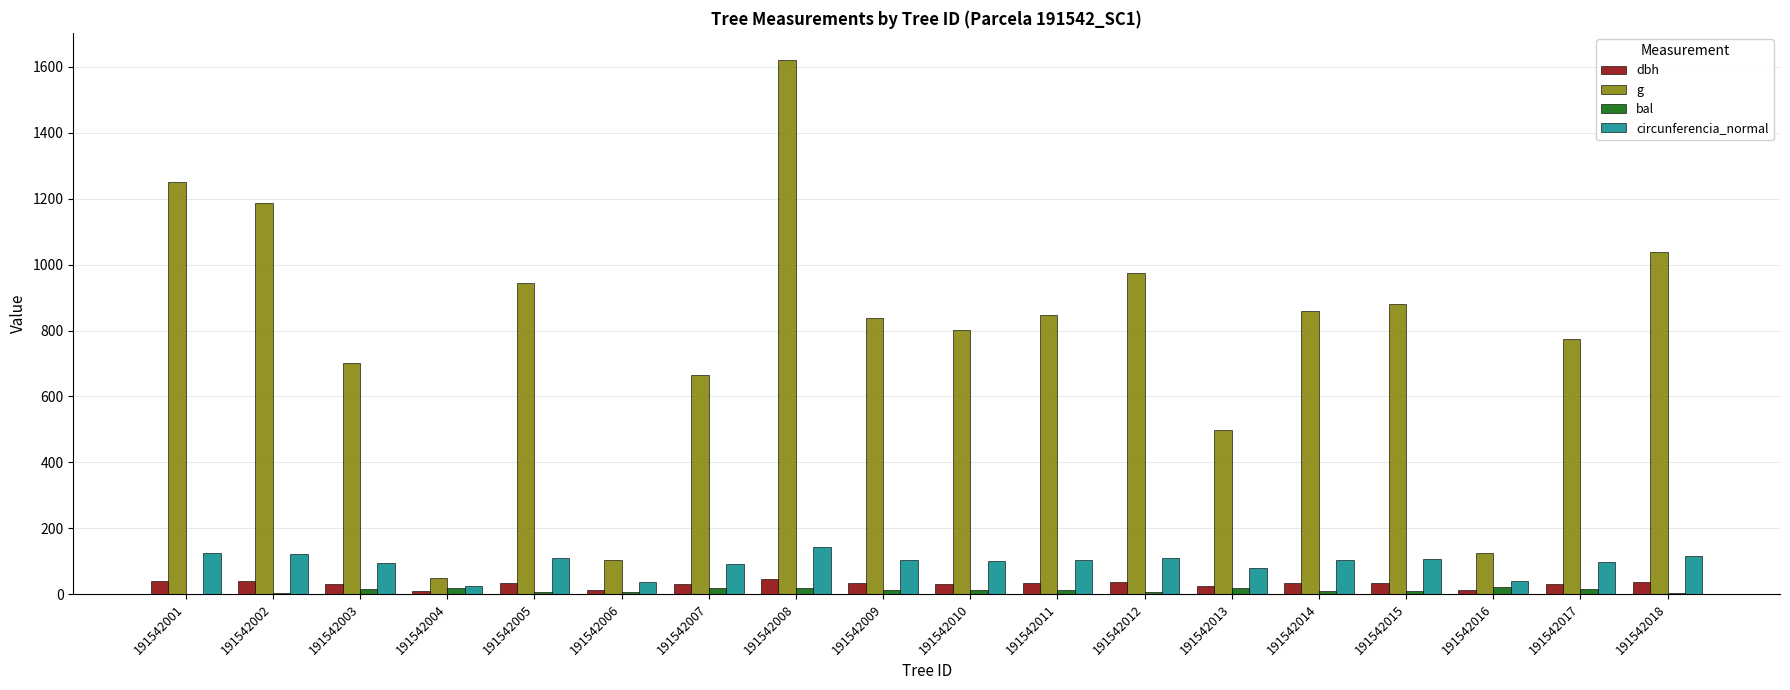

How many values in the circunferencia_normal series exceed 103?

9